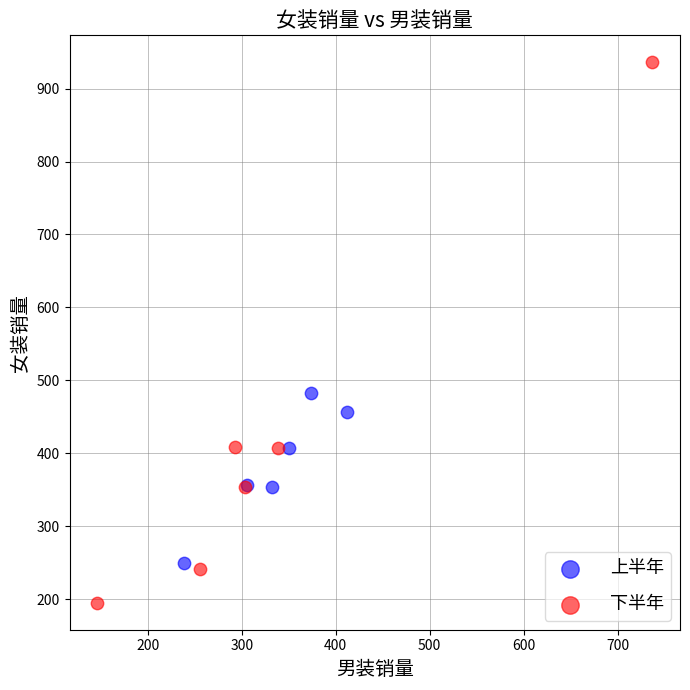

Which series has the largest Y range (max minus min)?

下半年